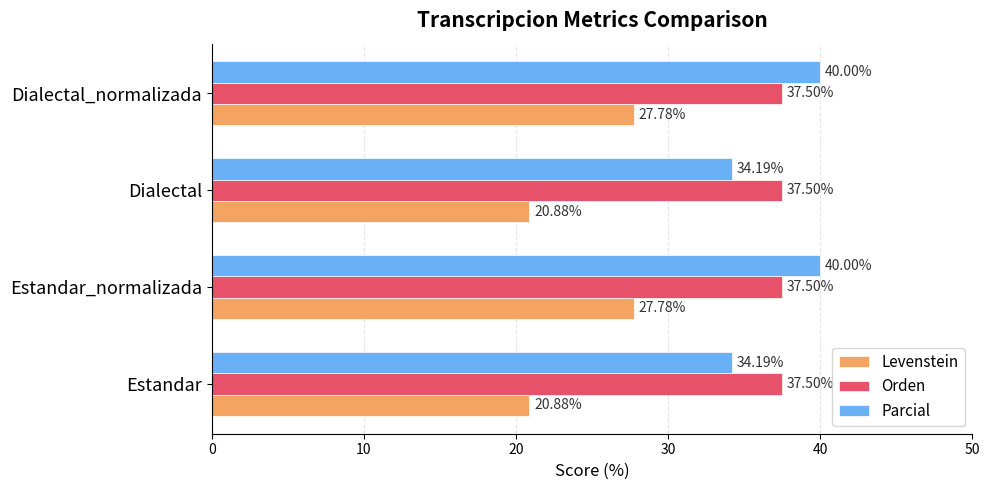

Rank the series by their maximum value, from lowest to highest.

Levenstein, Orden, Parcial